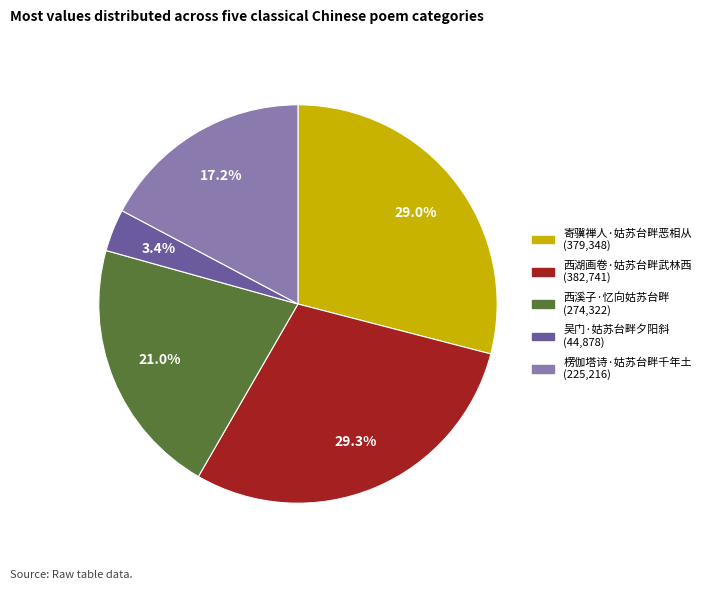

How many slices are in this pie chart?

5